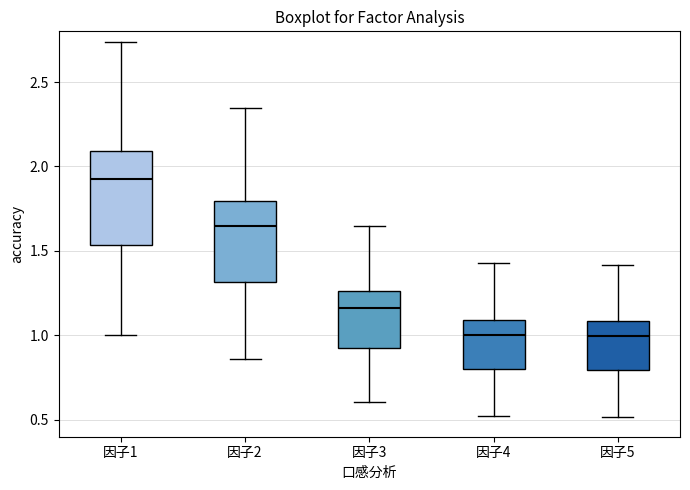

Reading left to right, read every box against the y-axis: the position of its median line, the range the box covers, and the ends of its whiskers. The values are not printed on the chart, so give them approximately, as read against the axis.

因子1: median 1.90, box 1.55 to 2.10, whiskers 1.00 to 2.75
因子2: median 1.65, box 1.30 to 1.80, whiskers 0.85 to 2.35
因子3: median 1.15, box 0.95 to 1.25, whiskers 0.60 to 1.65
因子4: median 1.00, box 0.80 to 1.10, whiskers 0.50 to 1.45
因子5: median 1.00, box 0.80 to 1.10, whiskers 0.50 to 1.40